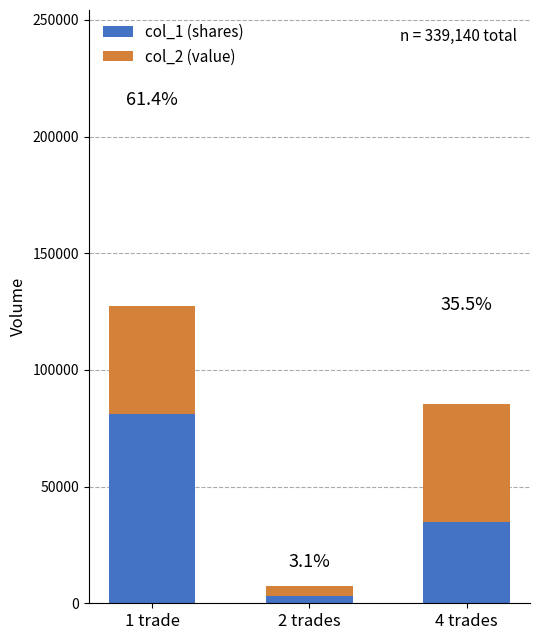

What are all the series names shown in the legend?

col_1 (shares), col_2 (value)